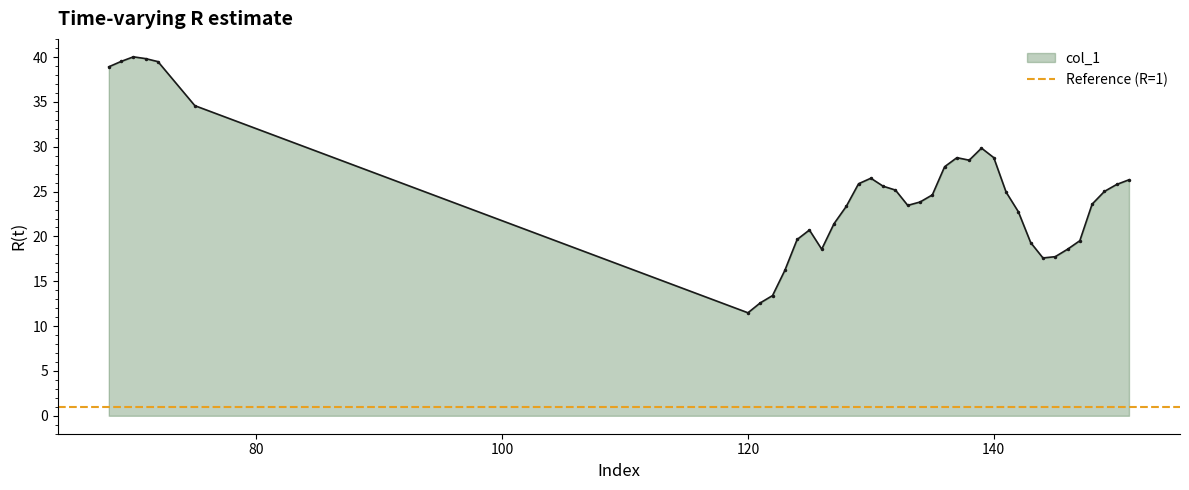

What is the sum of all values?

949.9